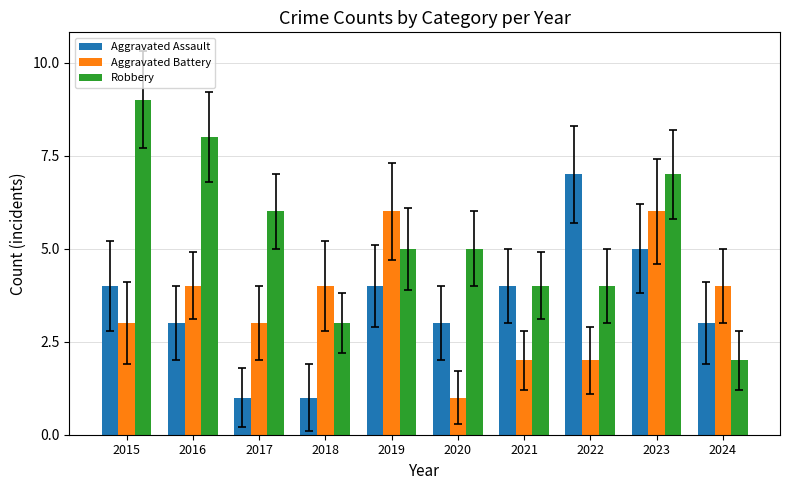

How many groups of bars are there?

10